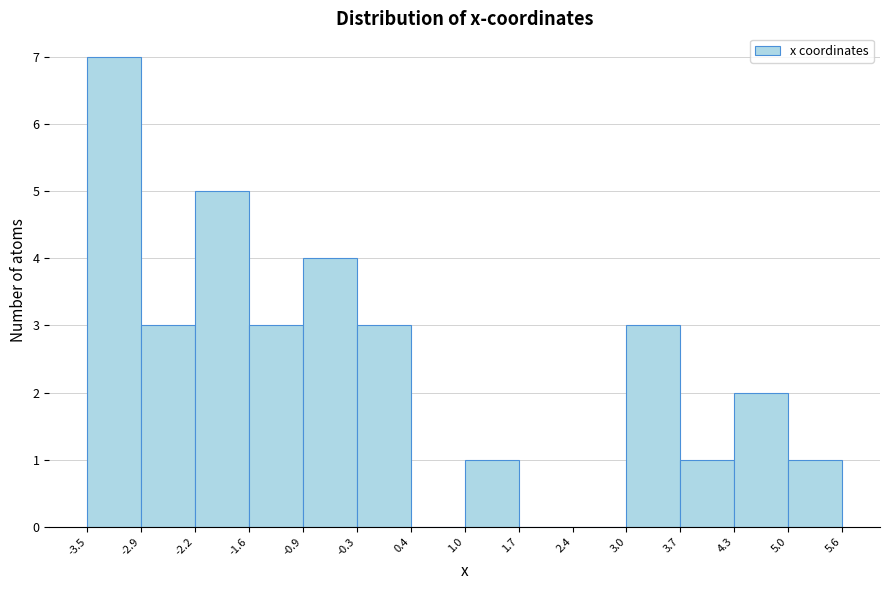

How tall is the bar that spans 5.0 to 5.6 on the x-axis? The values are not printed on the chart, so give them approximately, as read against the axis.

1